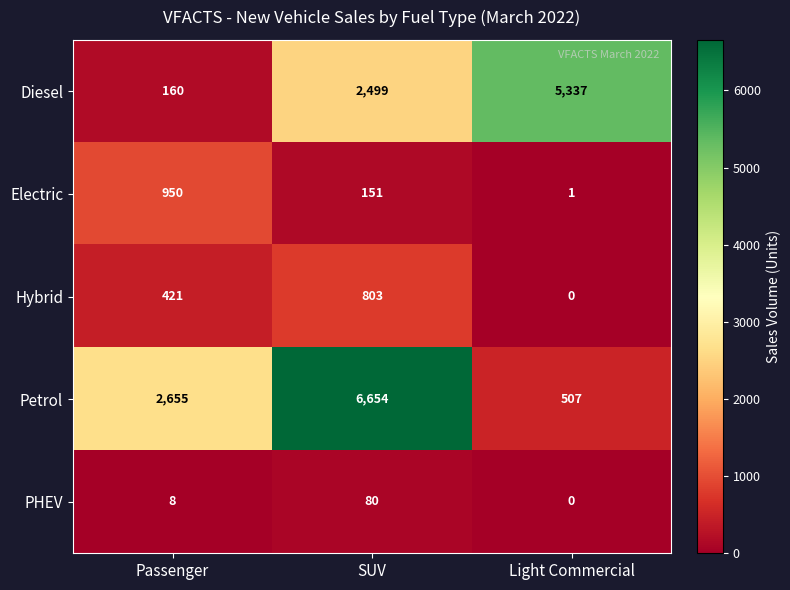

How many categories are shown in the chart?

3